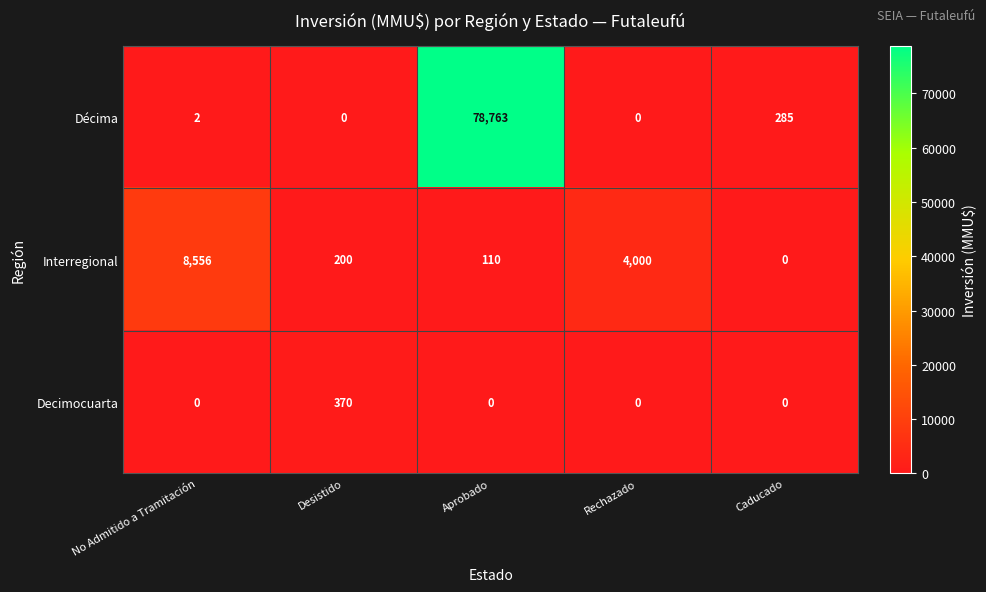

True or false: Décima has a value of 409 at Caducado.

False